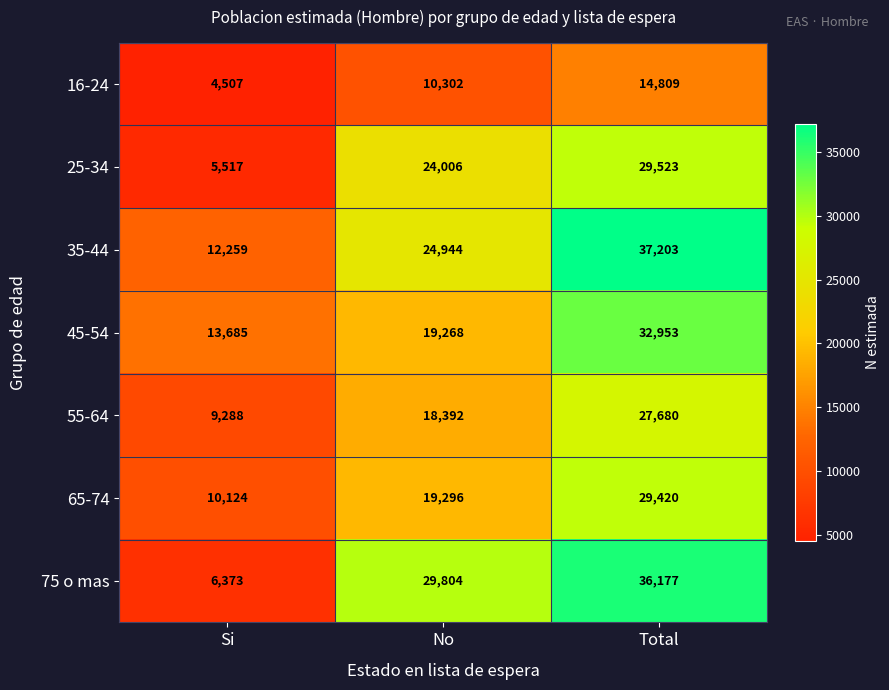

At how many categories does at least one series exceed 26956?

2